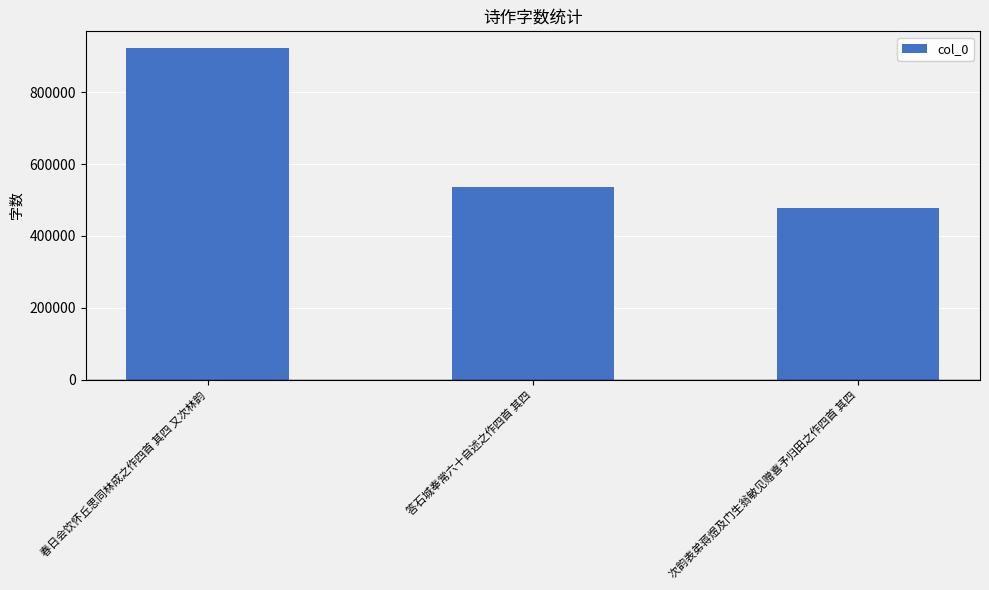

What is the label of the 1st bar from the left?

春日会饮怀丘思同林成之作四首 其四 又次林韵